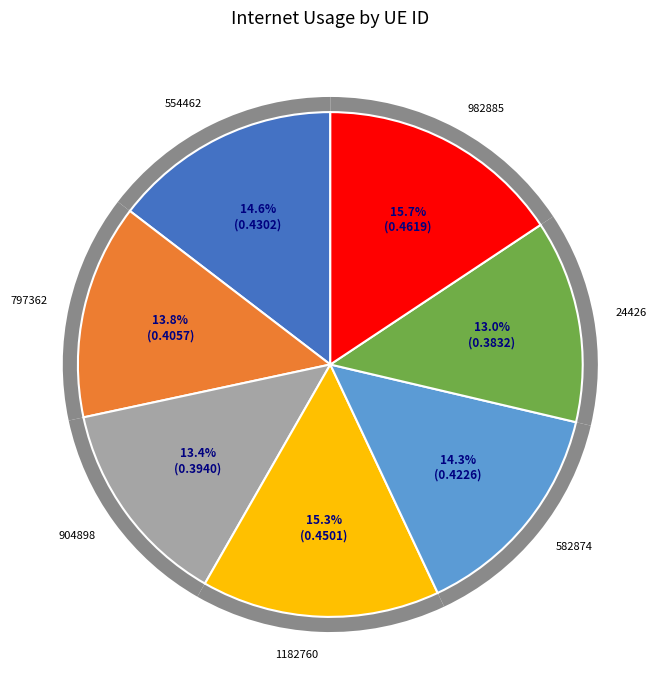

To the nearest percent, what percentage of the pie is 1182760?

15%